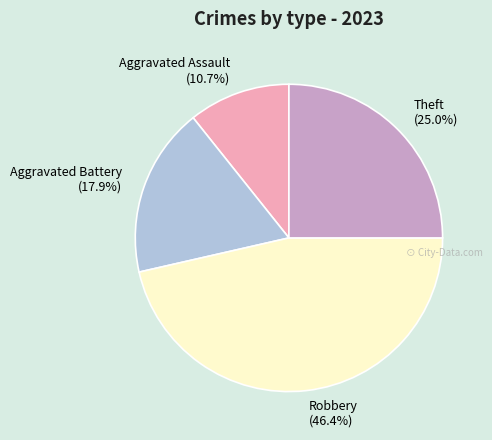

Does Robbery represent more than half of the total?

No